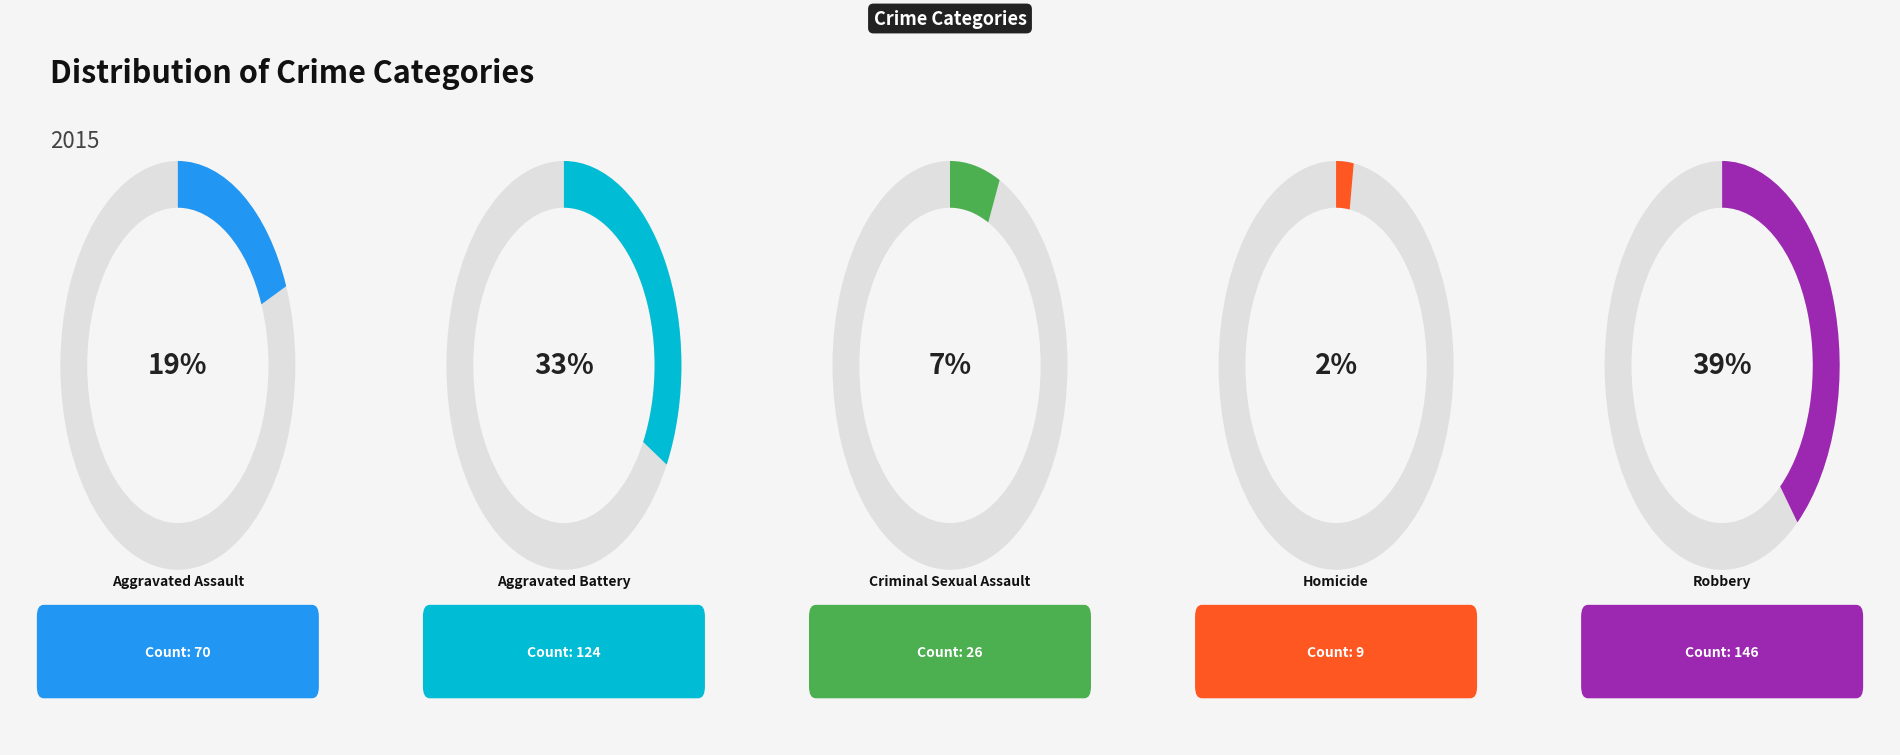

What is the change in value from Aggravated Battery to Criminal Sexual Assault?

-98